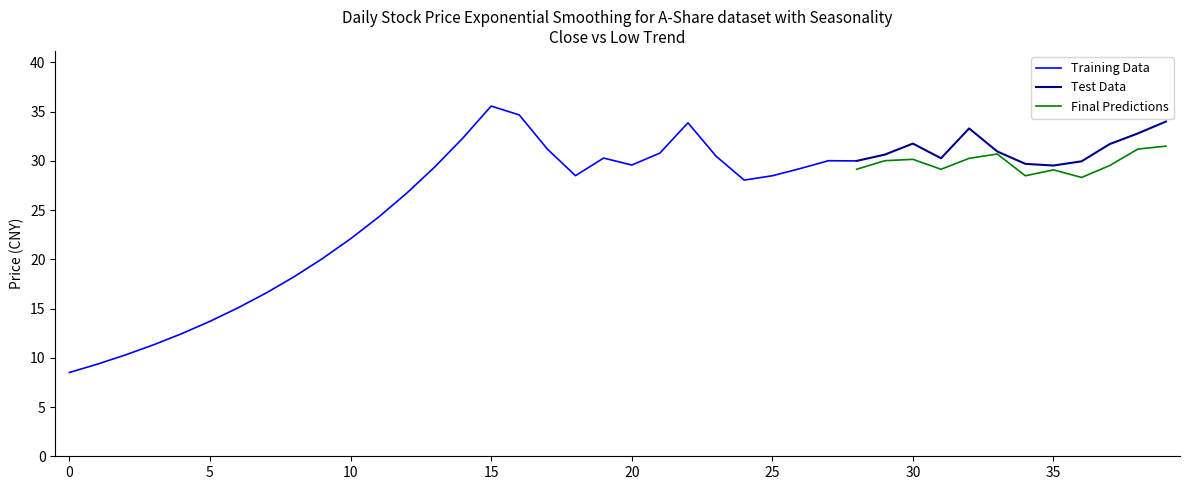

The value of 收盘 at 2020-07-24 is 30.5. True or false?

True